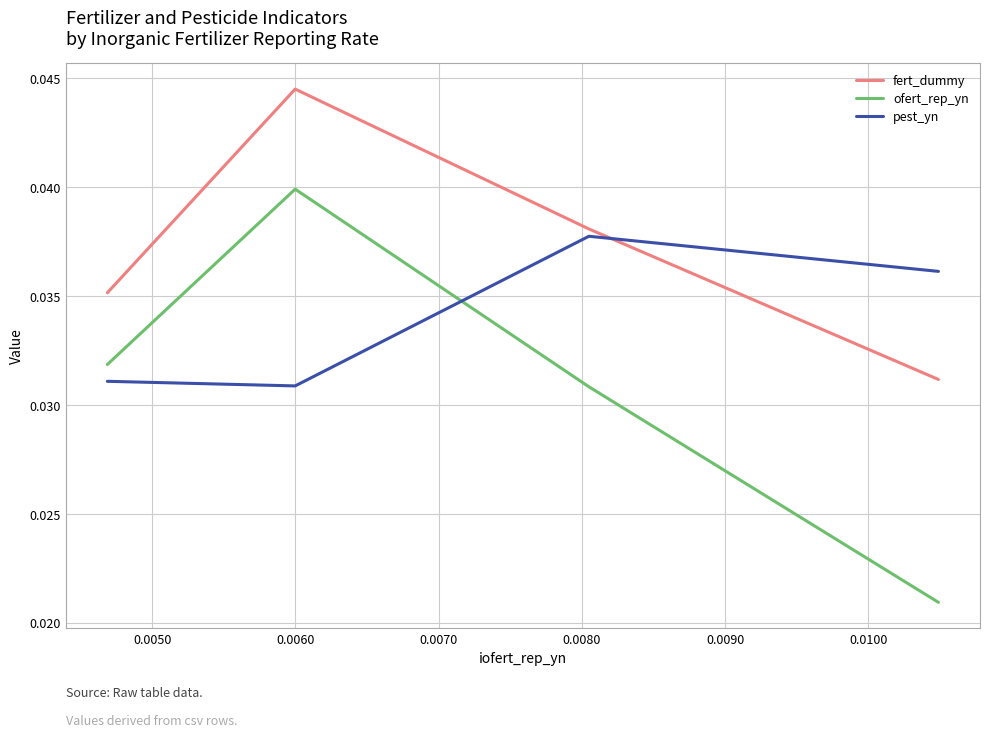

Which series has the widest spread of values?

ofert_rep_yn